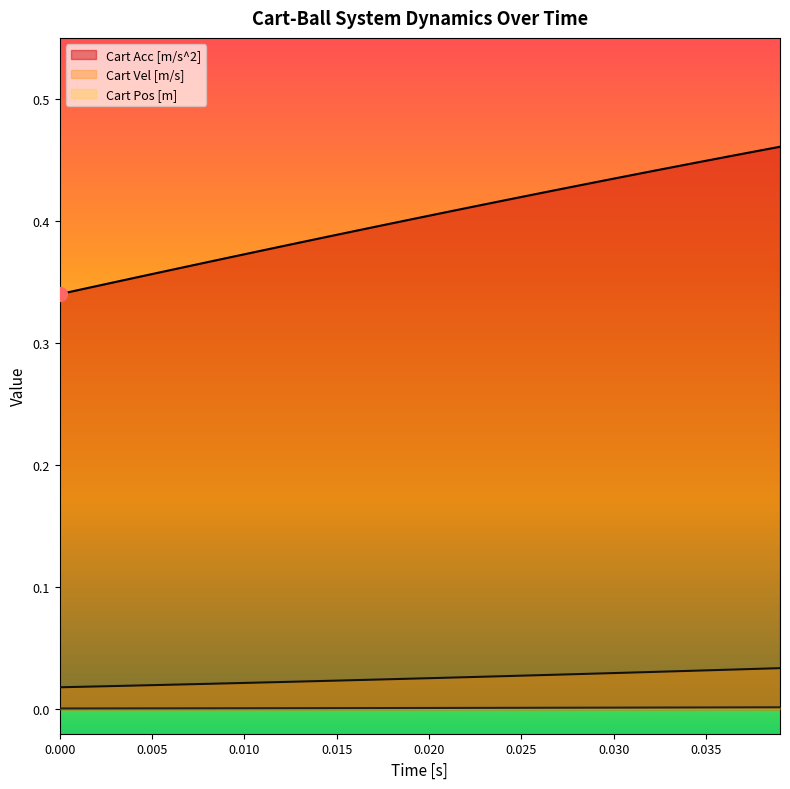

True or false: Cart Pos [m] has more than 2 interior local peaks.

False